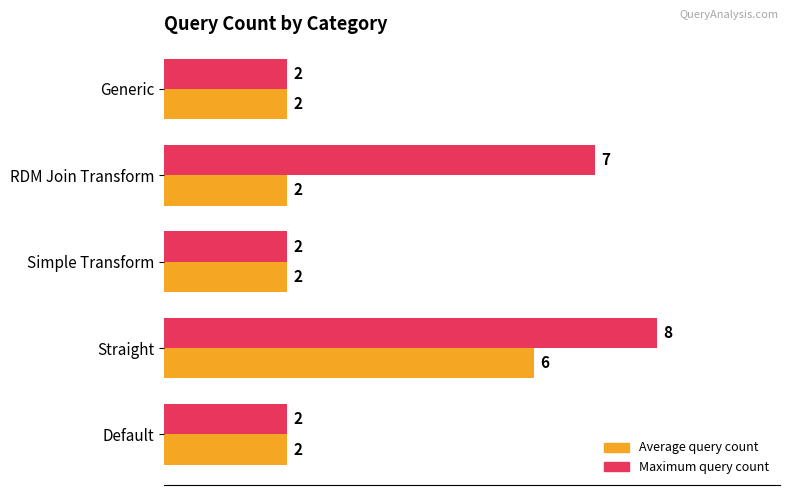

Which series has the largest range (max minus min)?

Maximum query count